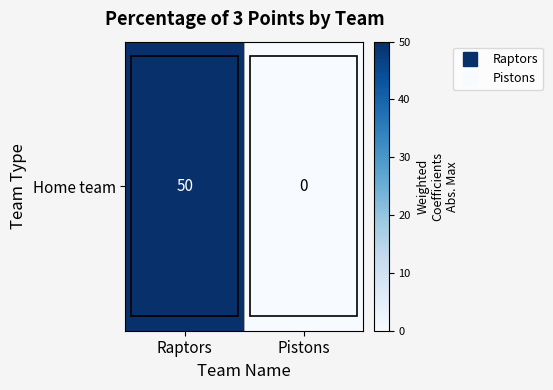

Is it true that the value at Pistons is 0?

True